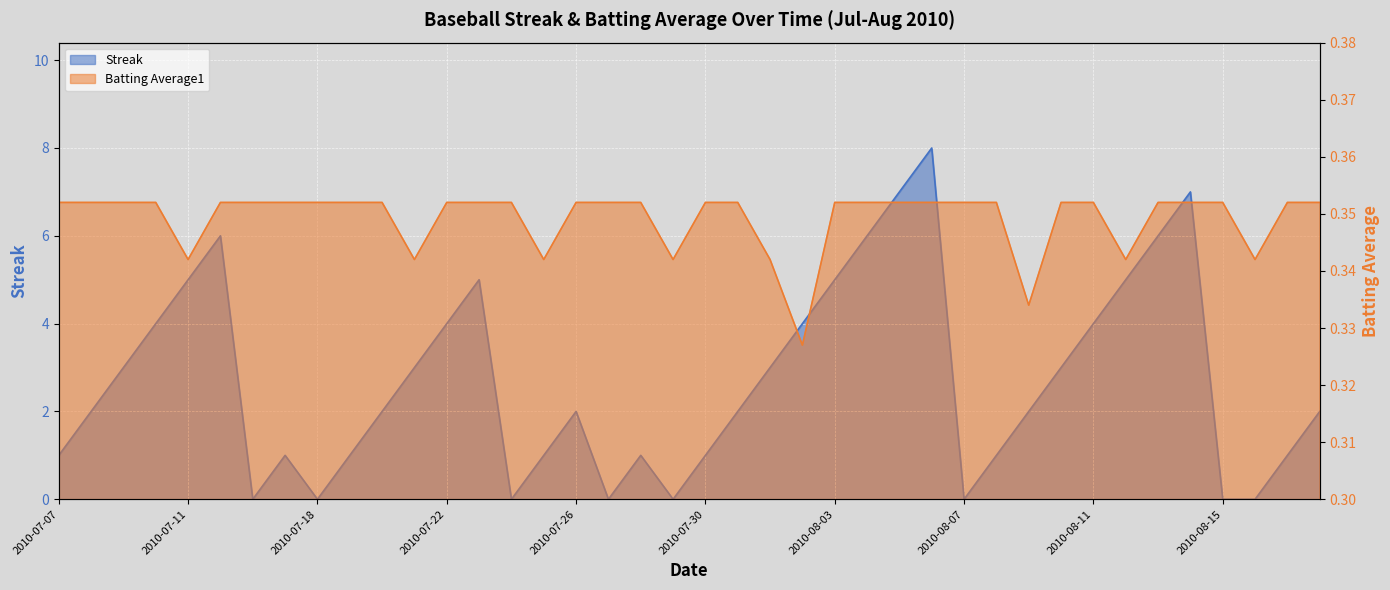

True or false: Batting Average1 has a value of 0.6 at 2010-08-05.

False